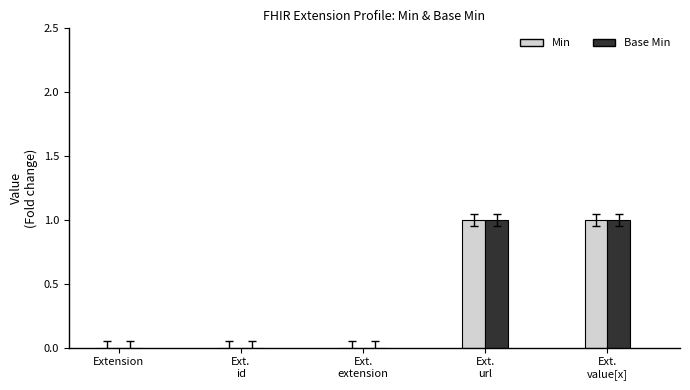

True or false: Min has a value of 0 at Extension.

True